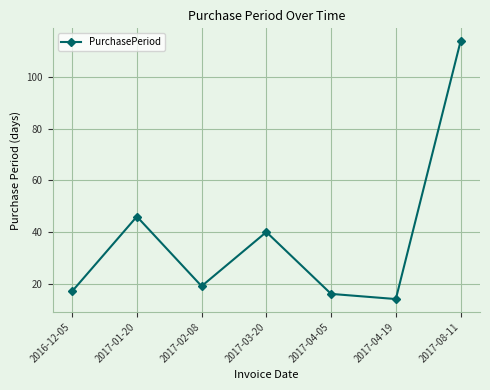

Reading left to right, list all the values displayed in this chart.

2016-12-05=17	2017-01-20=46	2017-02-08=19	2017-03-20=40	2017-04-05=16	2017-04-19=14	2017-08-11=114